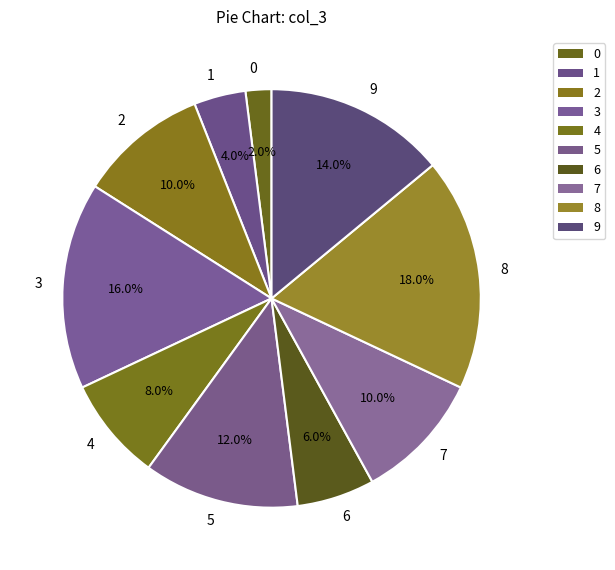

What is the ratio of the value at 9 to the value at 8?

0.8